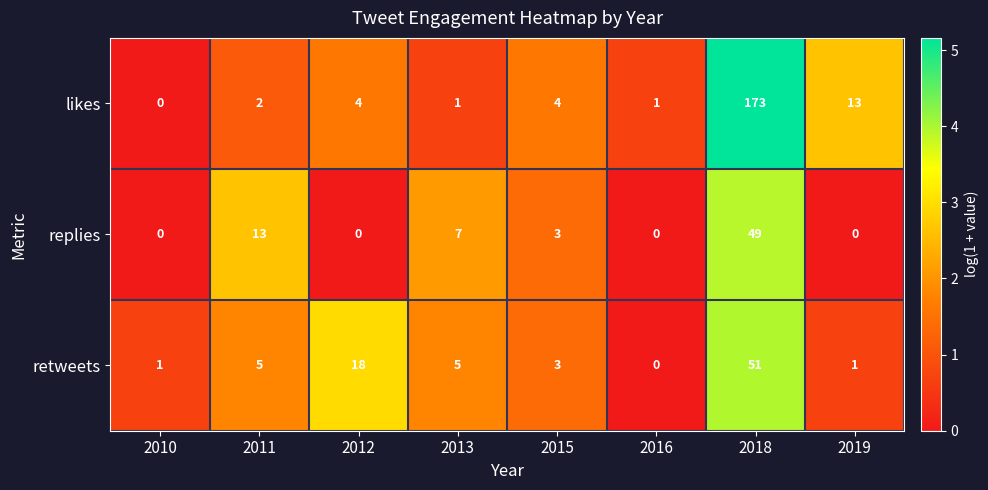

Where does the replies series first go above 3?

2011